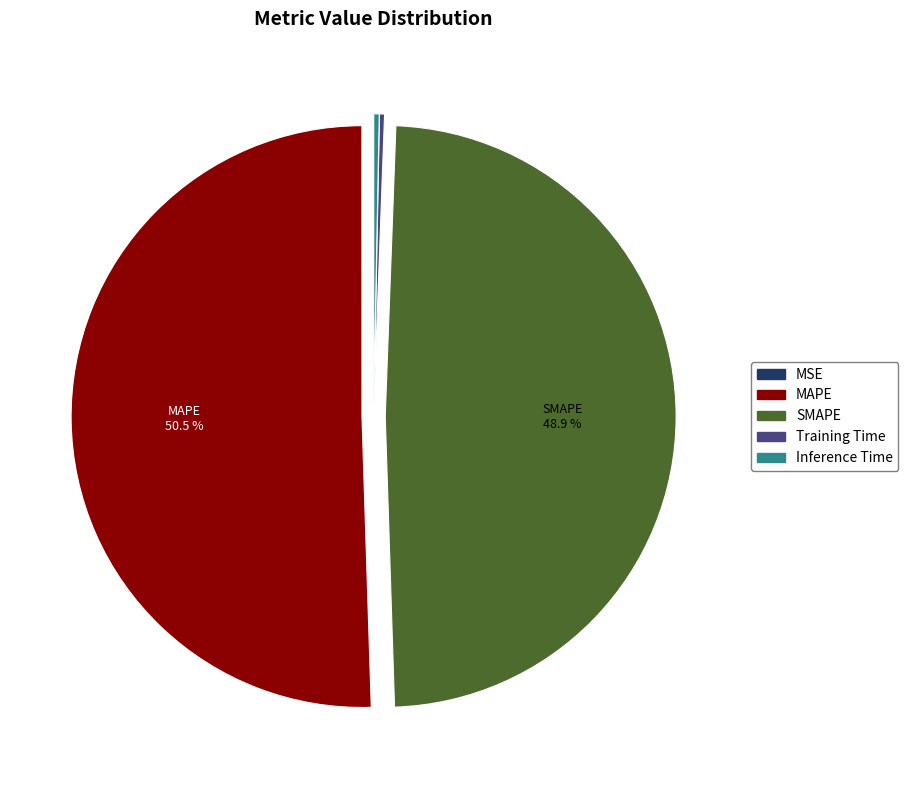

Which slice is the largest?

MAPE